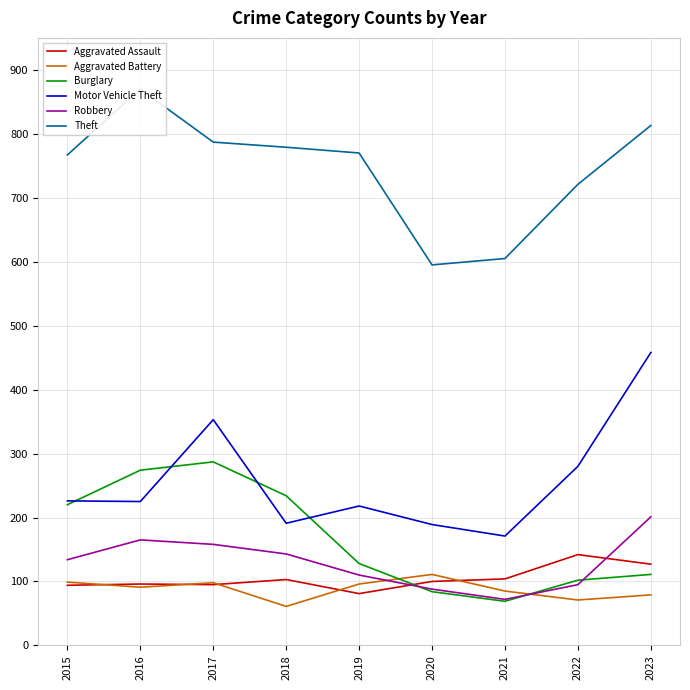

How many intersections are there between Aggravated Assault and Aggravated Battery?

5